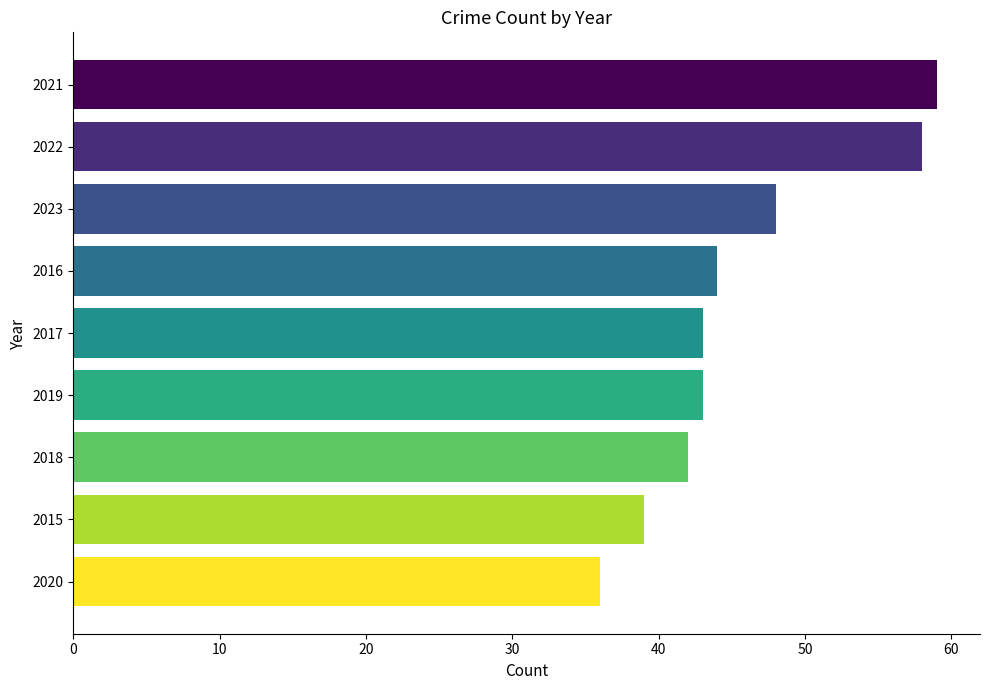

What is the change in value from 2023 to 2019?

-5